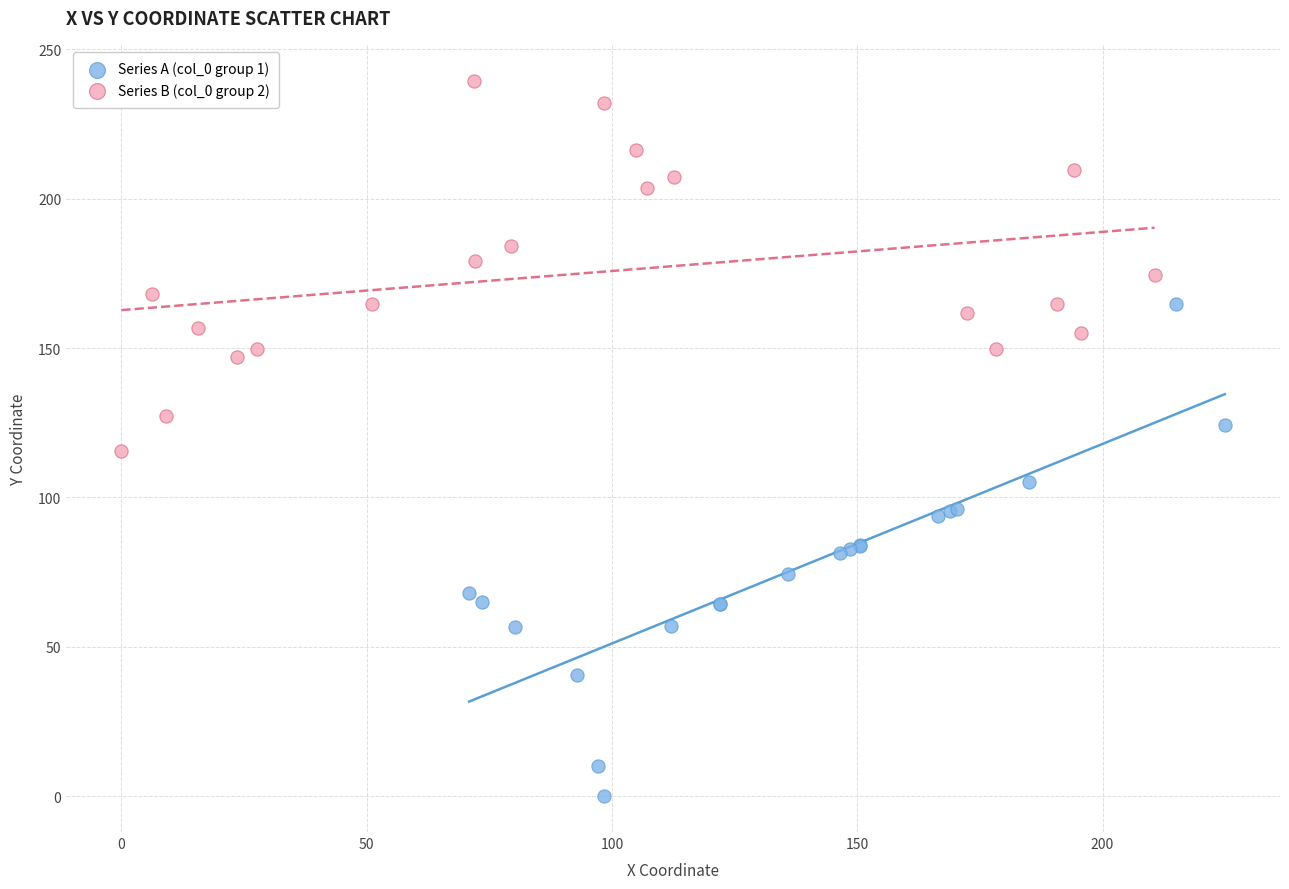

Which series reaches the minimum Y coordinate?

Series A (col_0 group 1)